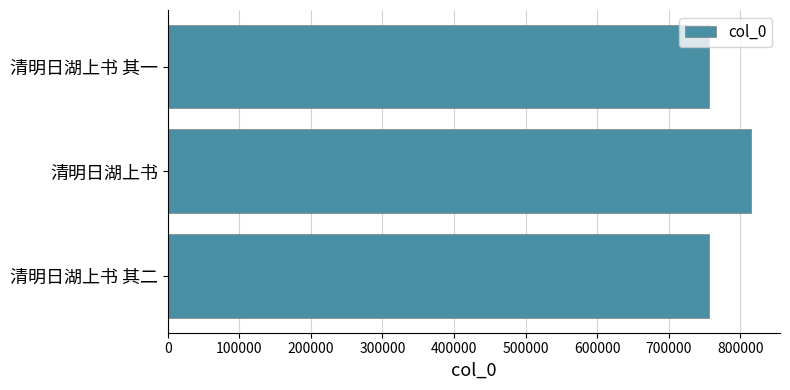

What is the sum of all values?

2326732